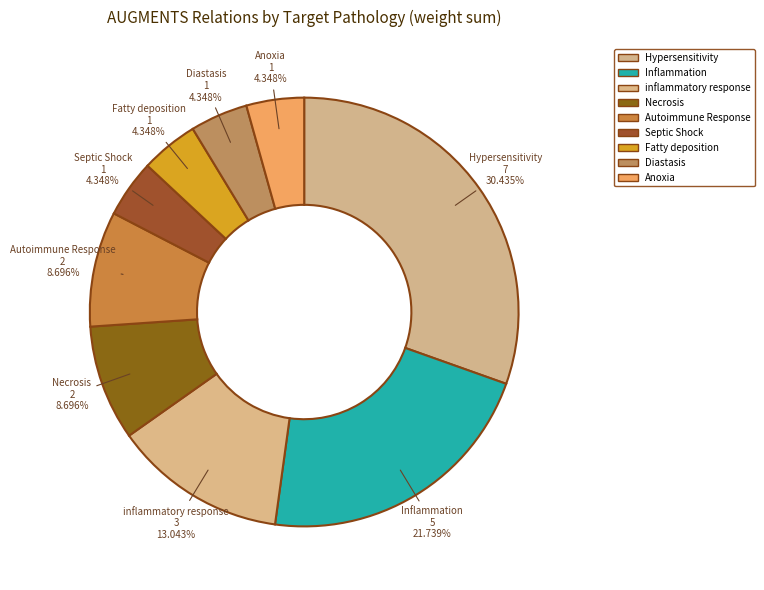

To the nearest percent, what percentage of the pie is Septic Shock?

4%